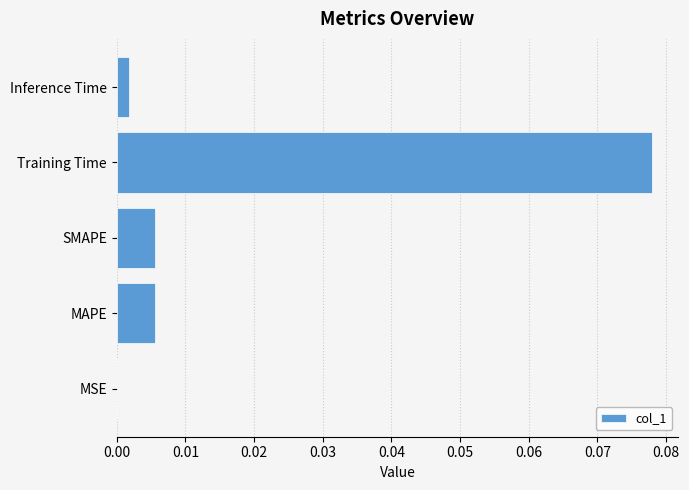

Which label corresponds to the largest value in the chart?

Training Time